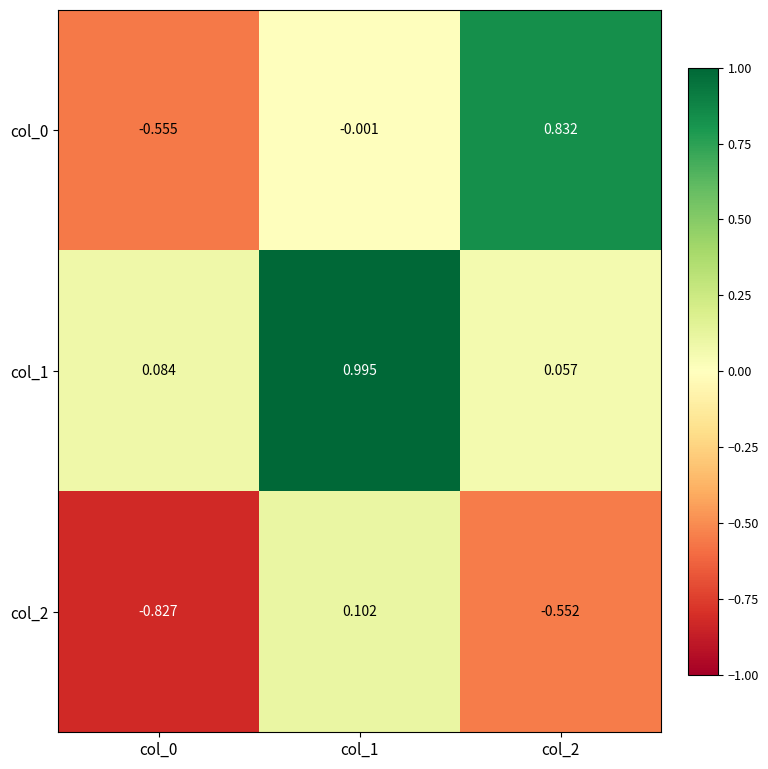

How many data points does each series have?

3